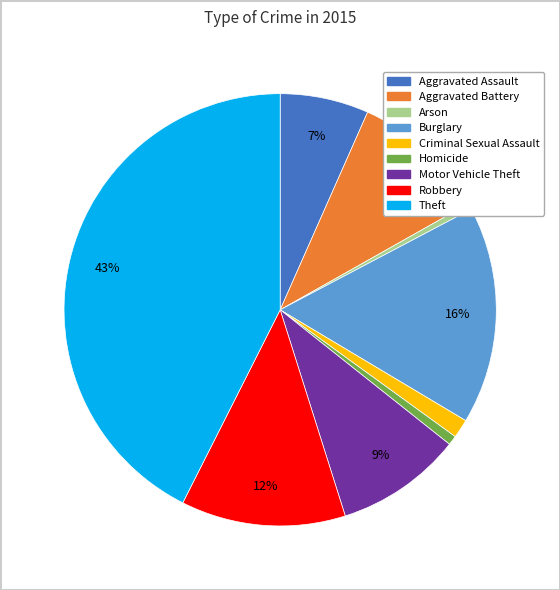

Does any single category account for the majority?

No